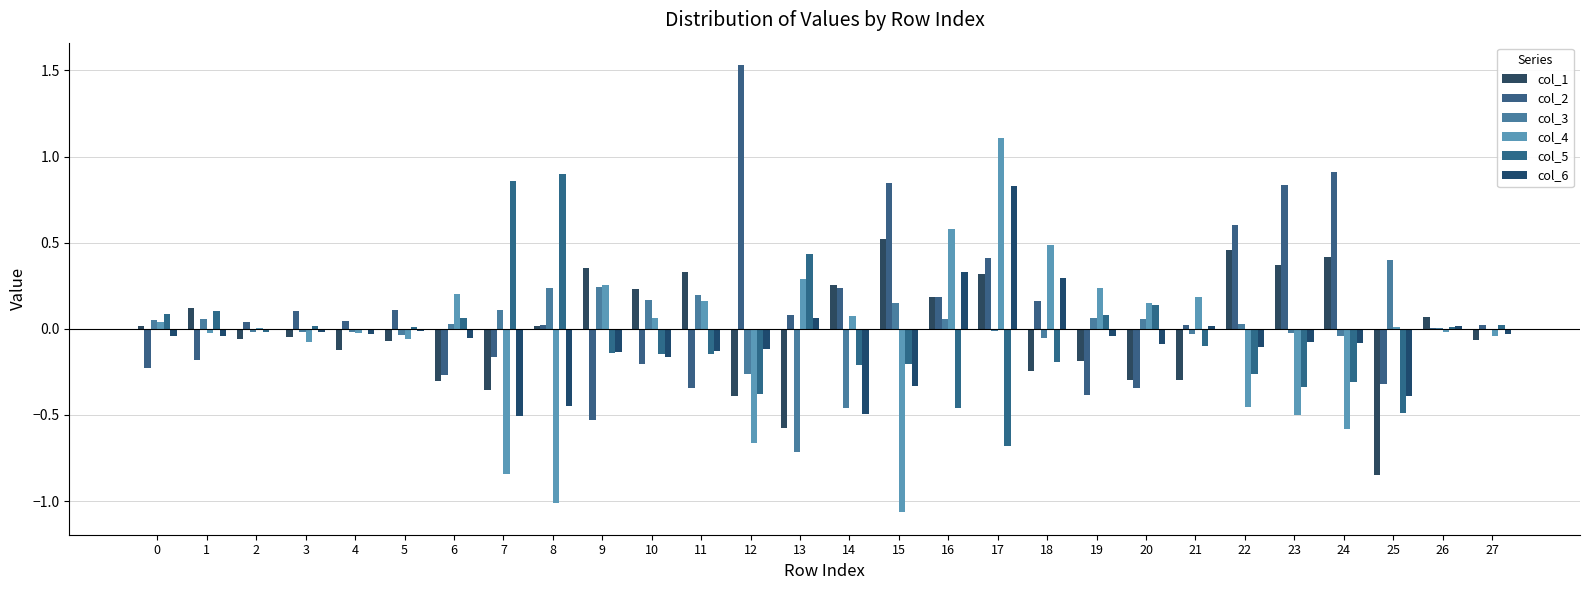

What is the sum of all col_4 values?

-1.5